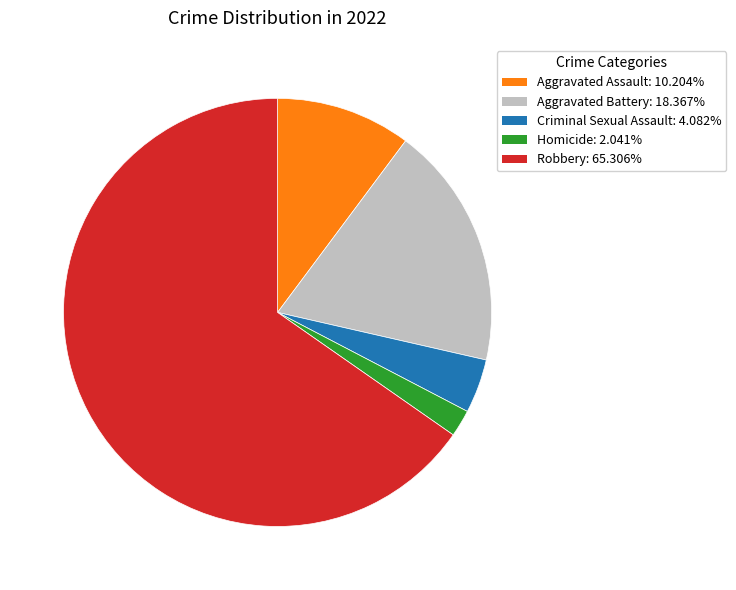

What is the ratio of the value at Criminal Sexual Assault to the value at Homicide?

2.0